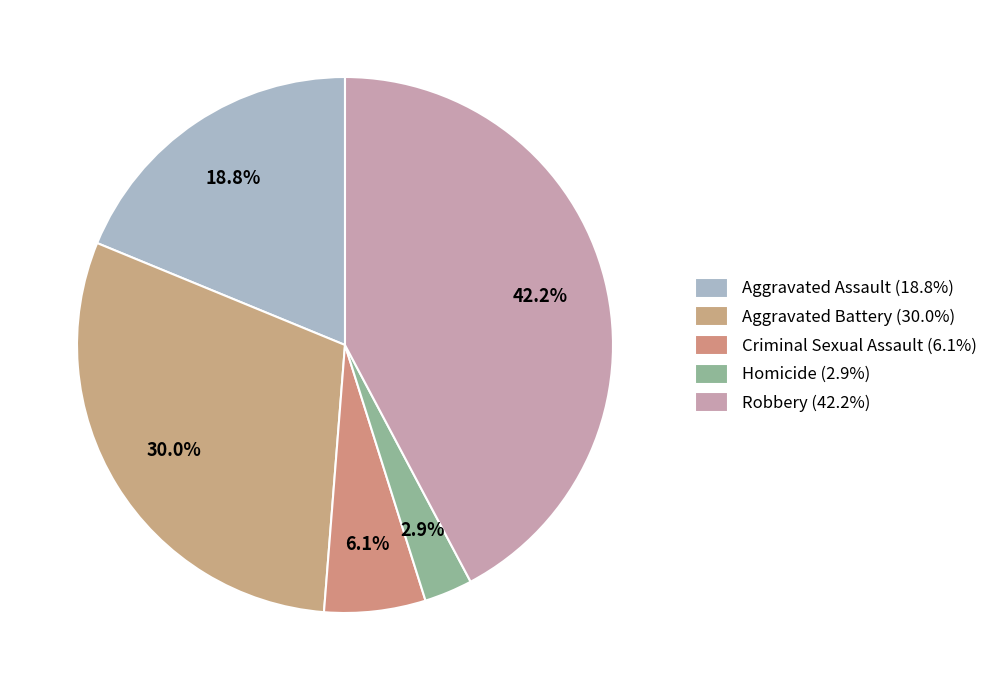

True or false: Aggravated Battery accounts for 30% of the total.

True